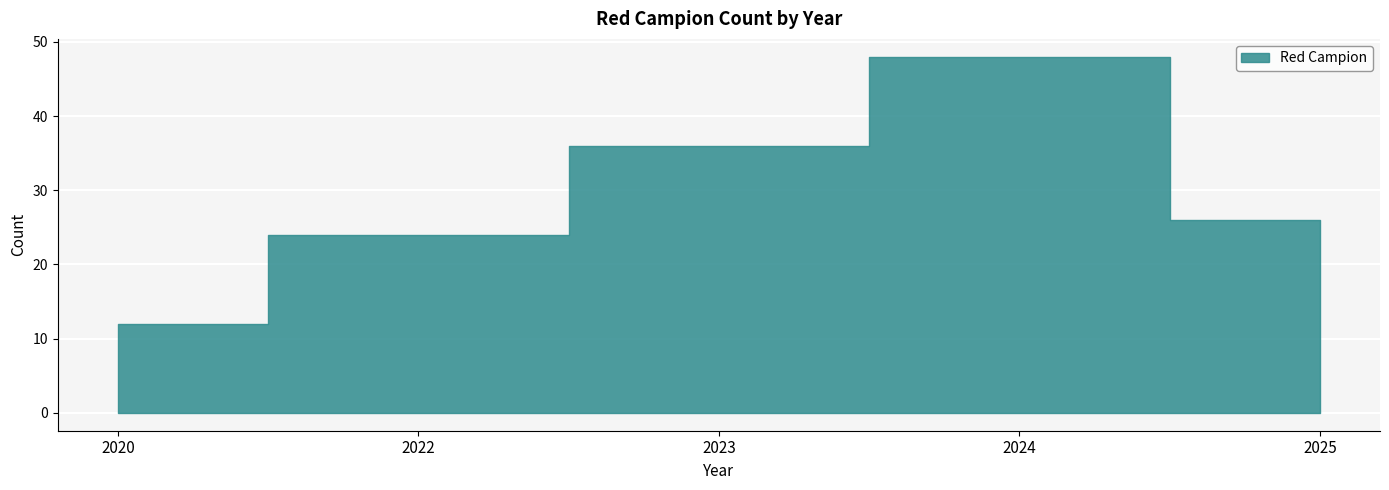

Which label corresponds to the smallest value in the chart?

2020